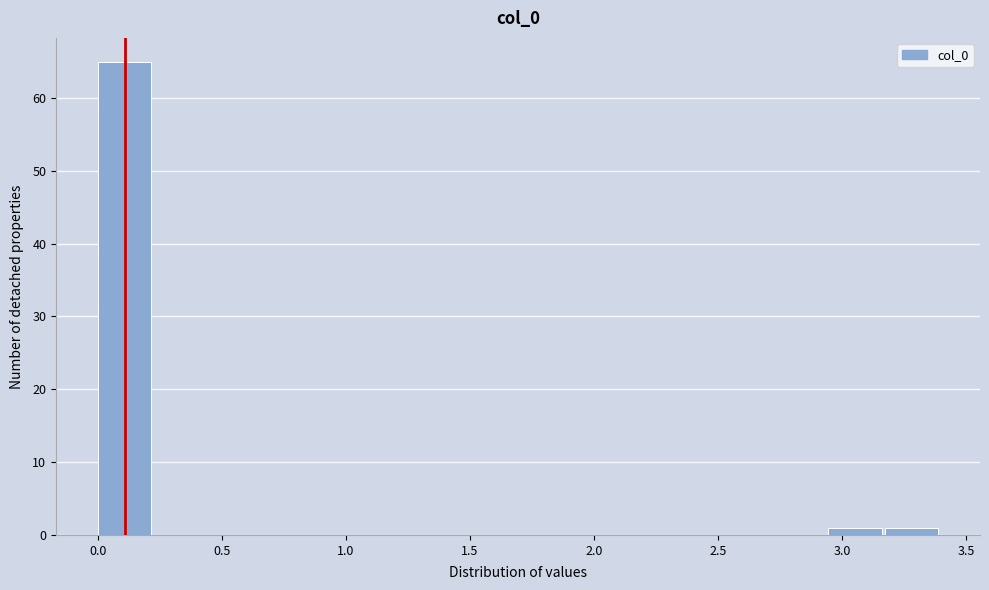

How tall is the bar that spans 2.95 to 3.15 on the x-axis? Neither the bar edges nor the heights are printed on the chart, so give them approximately, as read against the axes.

1